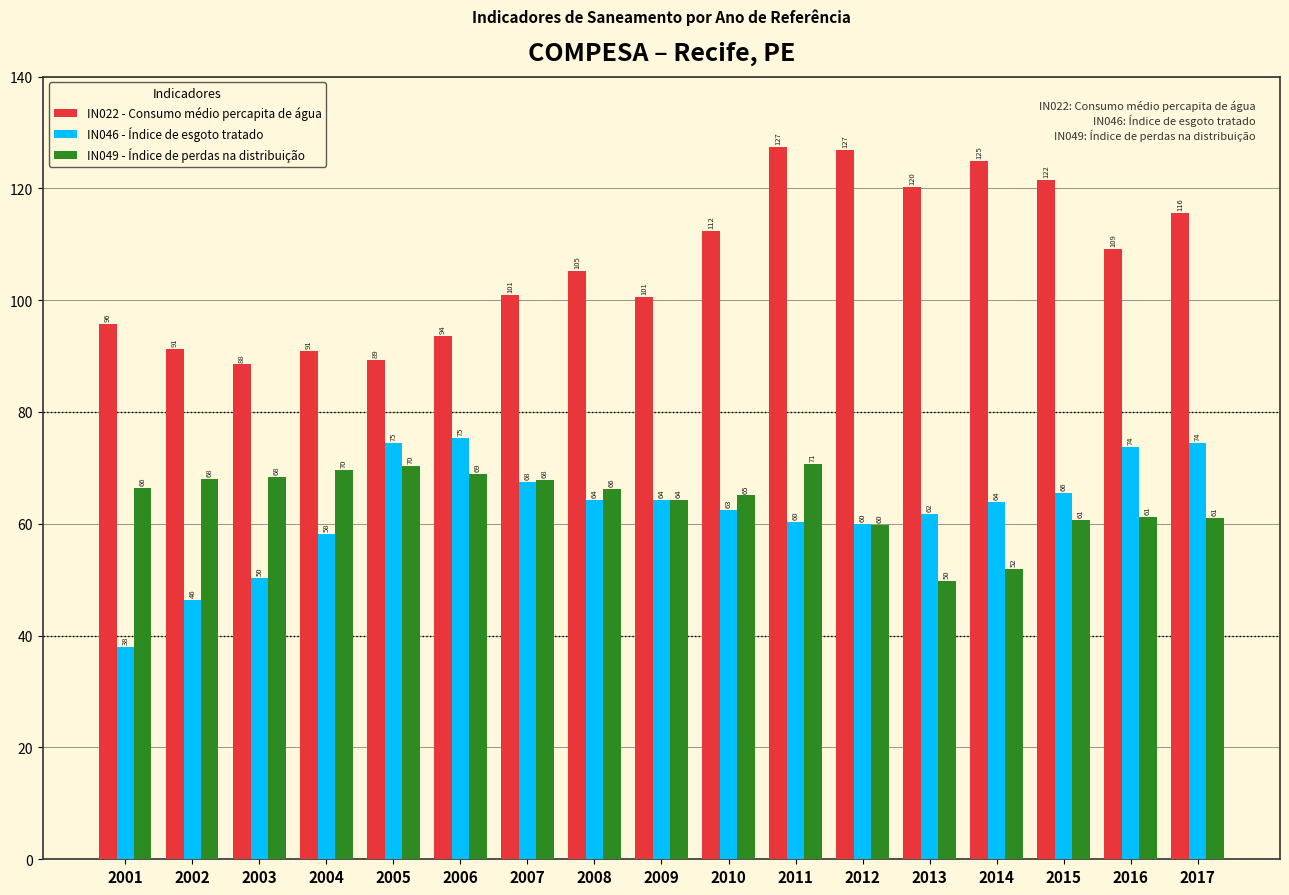

What is the total value across all series at 2016?

244.1